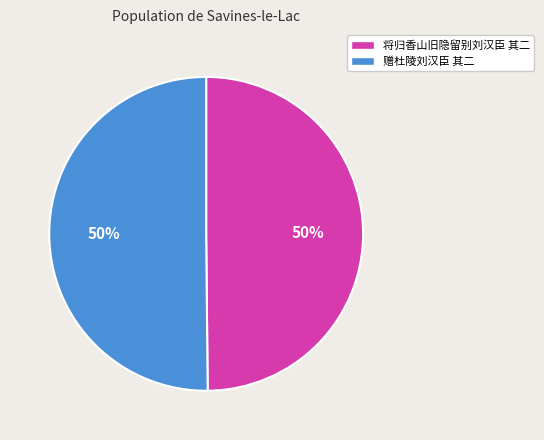

The 赠杜陵刘汉臣 其二 slice represents 50% of the pie. True or false?

True